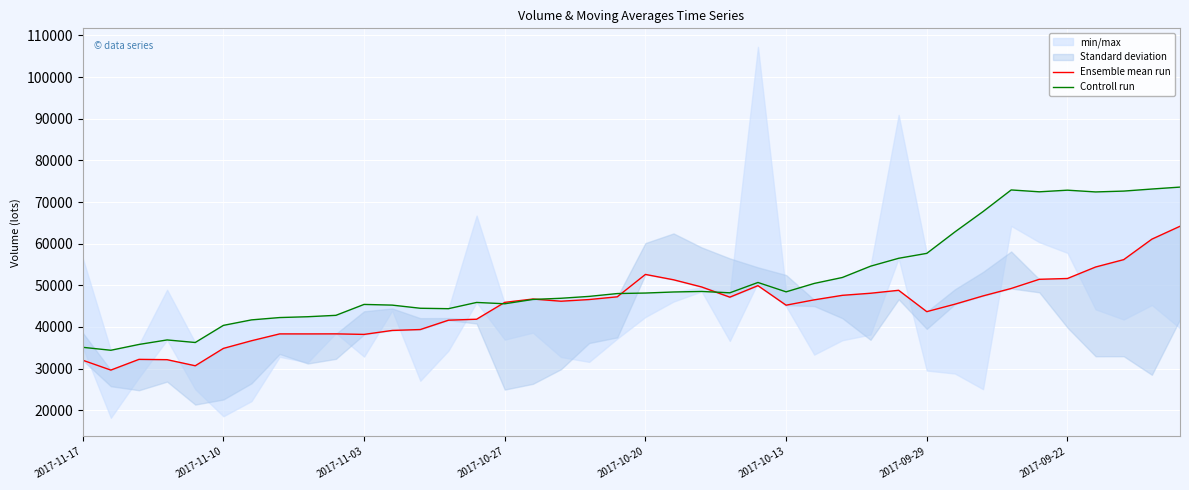

Where do Controll run and Ensemble mean run first cross each other?

14 and 15